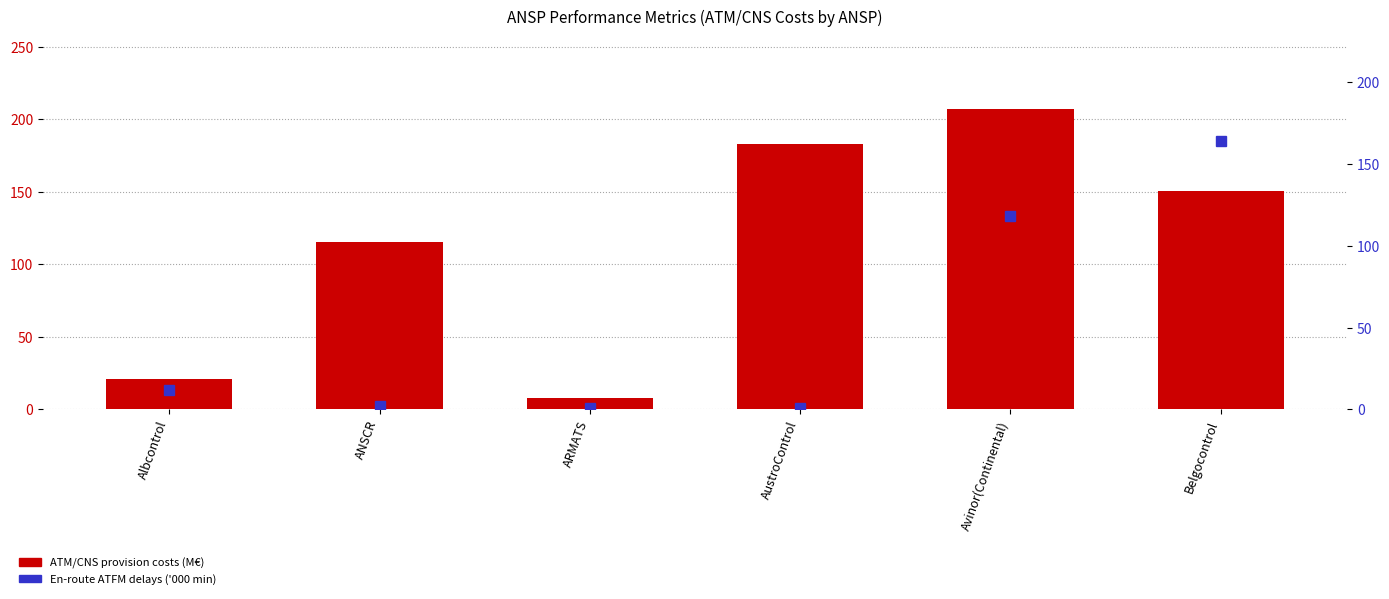

Which has a higher value, AustroControl or Avinor(Continental)?

Avinor(Continental)